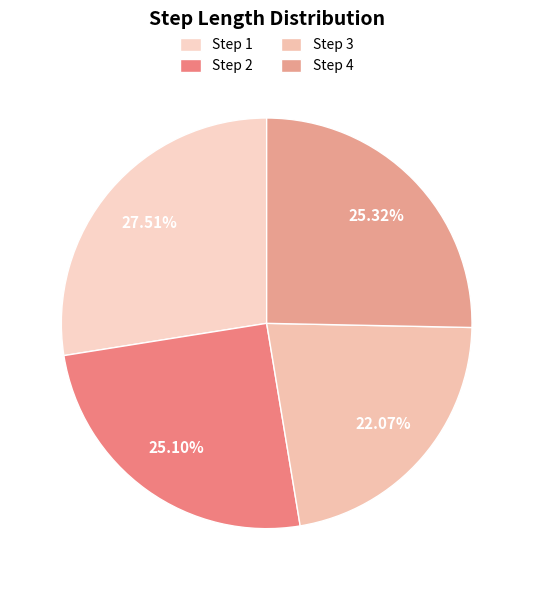

How many segments does this pie chart have?

4